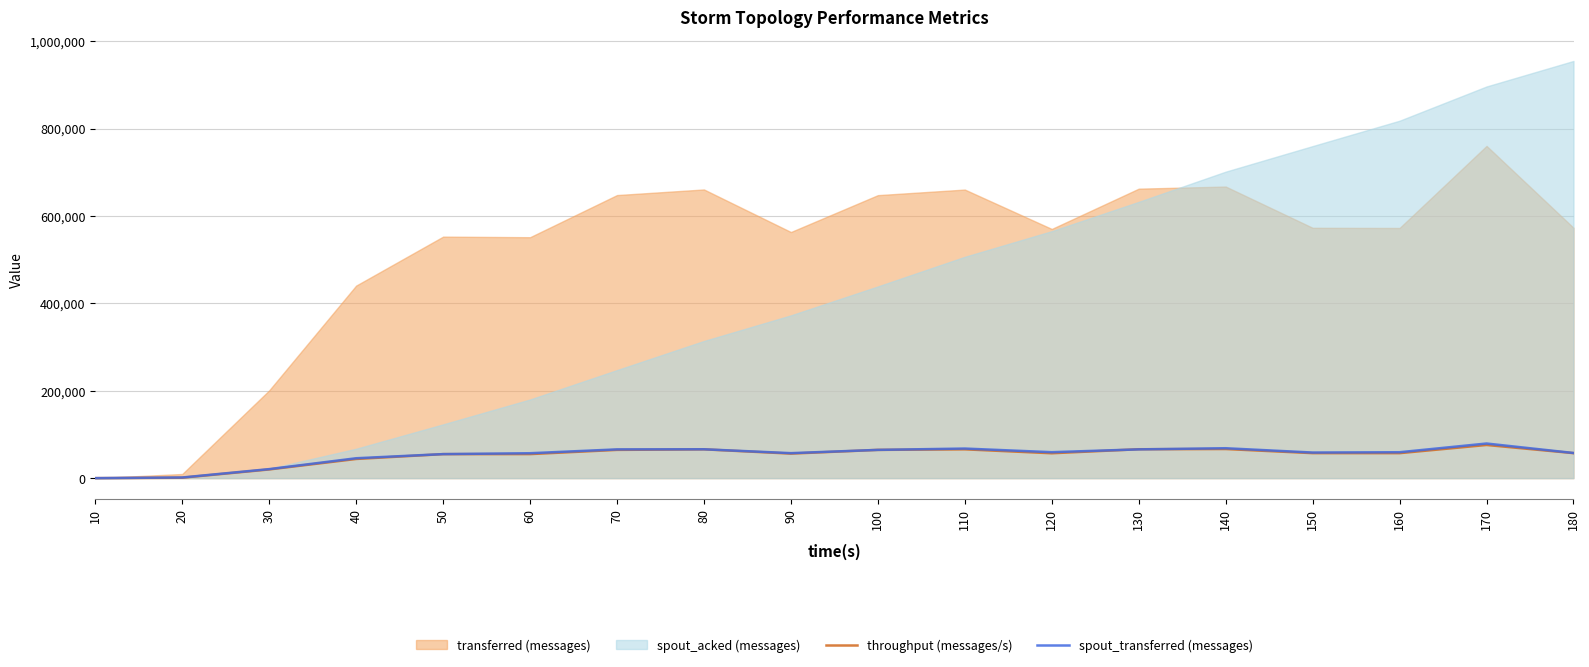

Which series ends up on top after the final intersection of throughput (messages/s) and spout_transferred (messages)?

spout_transferred (messages)